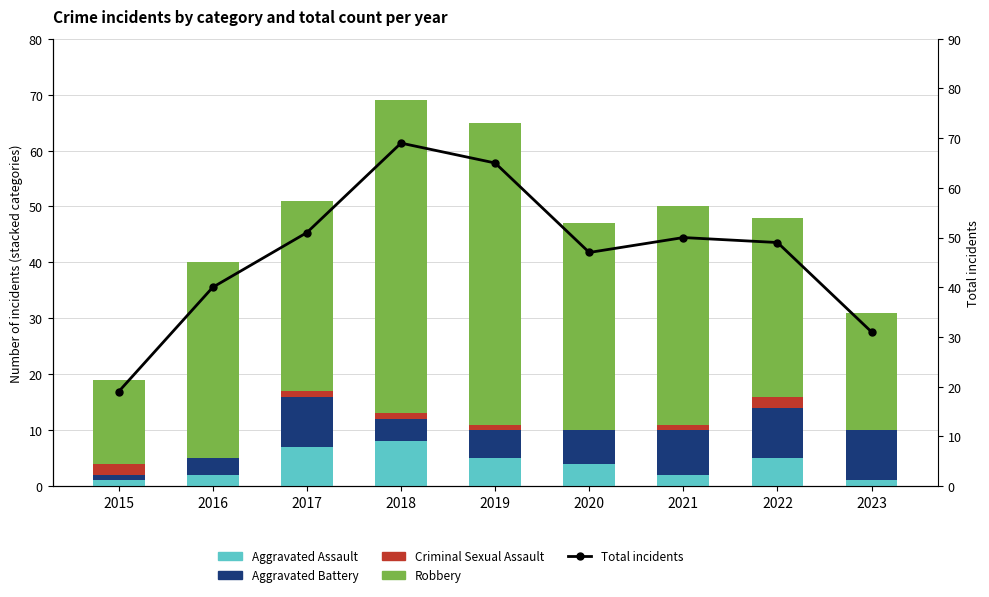

What is the difference between the highest and lowest values at 2016?

40